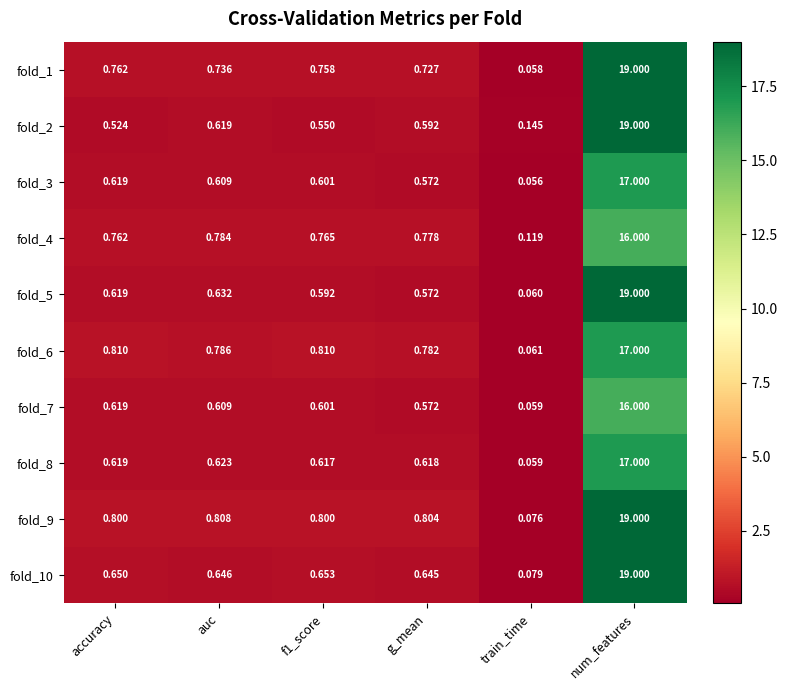

Is the value of fold_8 at g_mean greater than the value of fold_6 at f1_score?

No